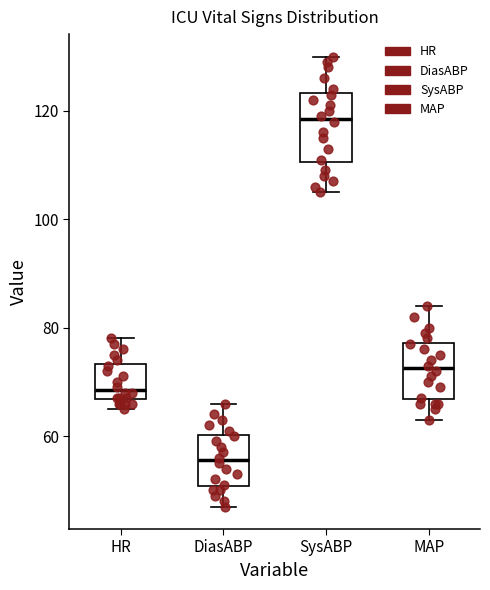

Which box's median line is the lowest?

DiasABP